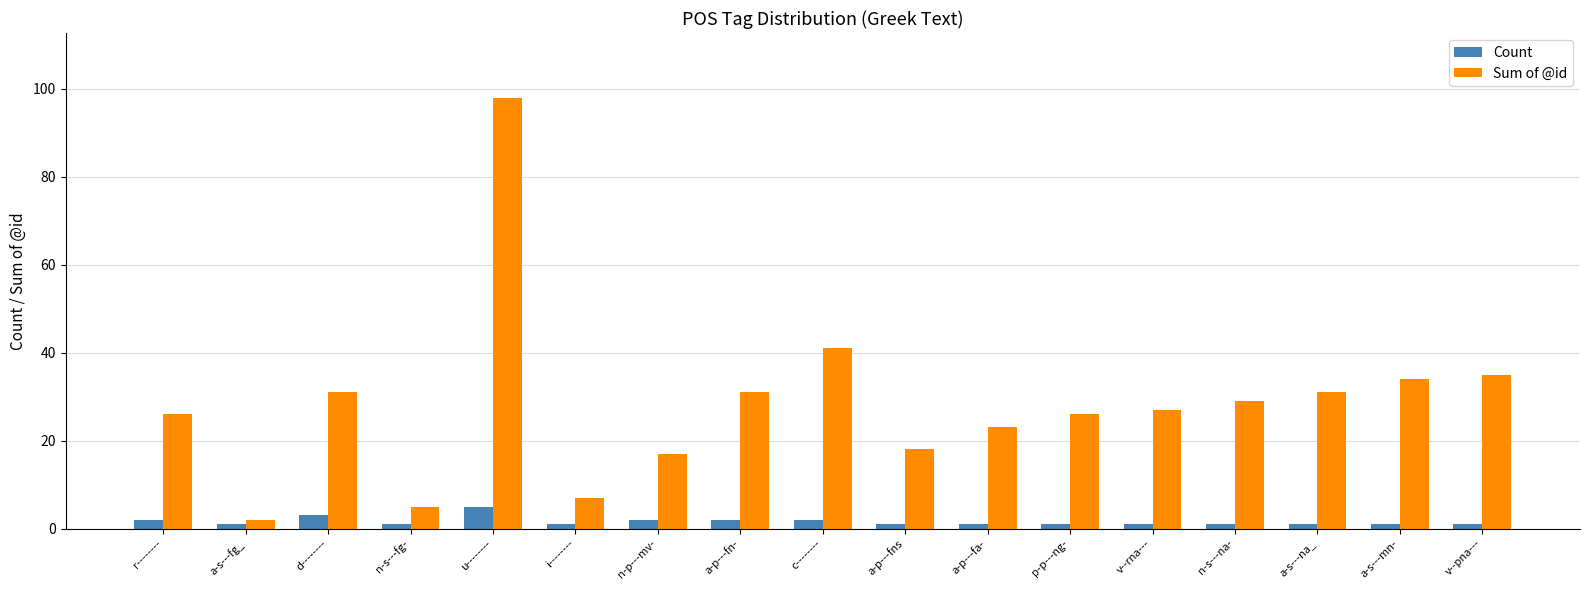

Rank the series by their average value, from highest to lowest.

Sum of @id, Count